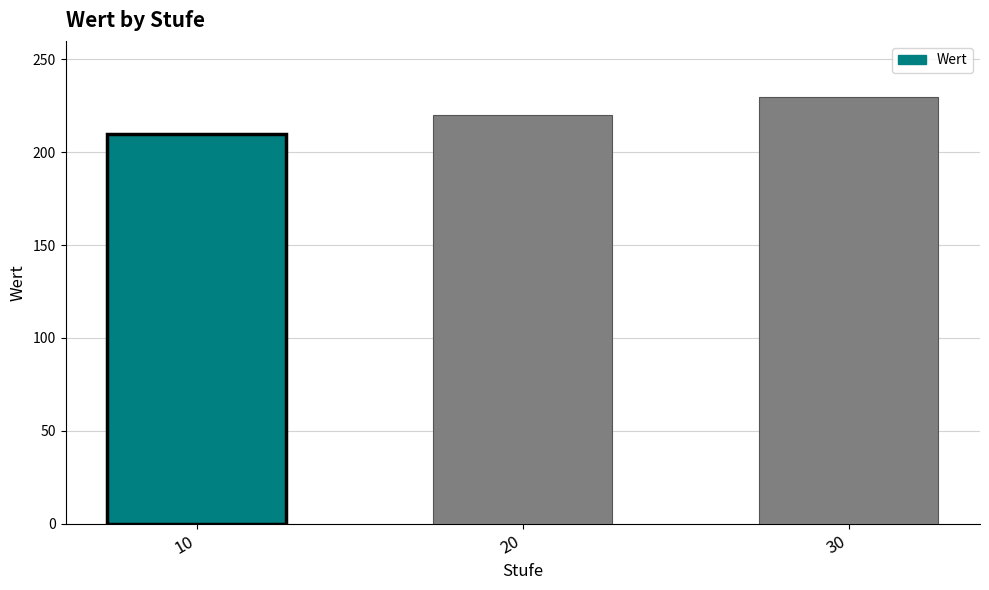

Reading left to right, extract all data points from this chart.

210	220	230